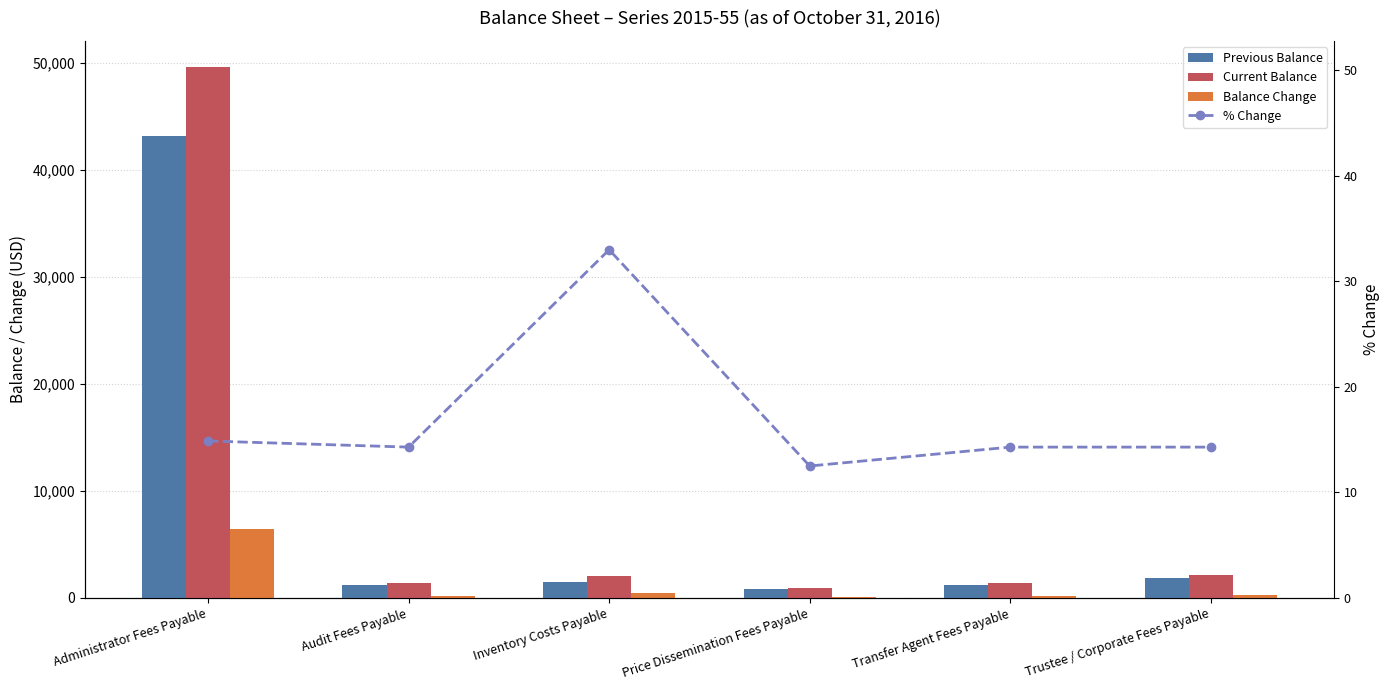

How many groups of bars are there?

6